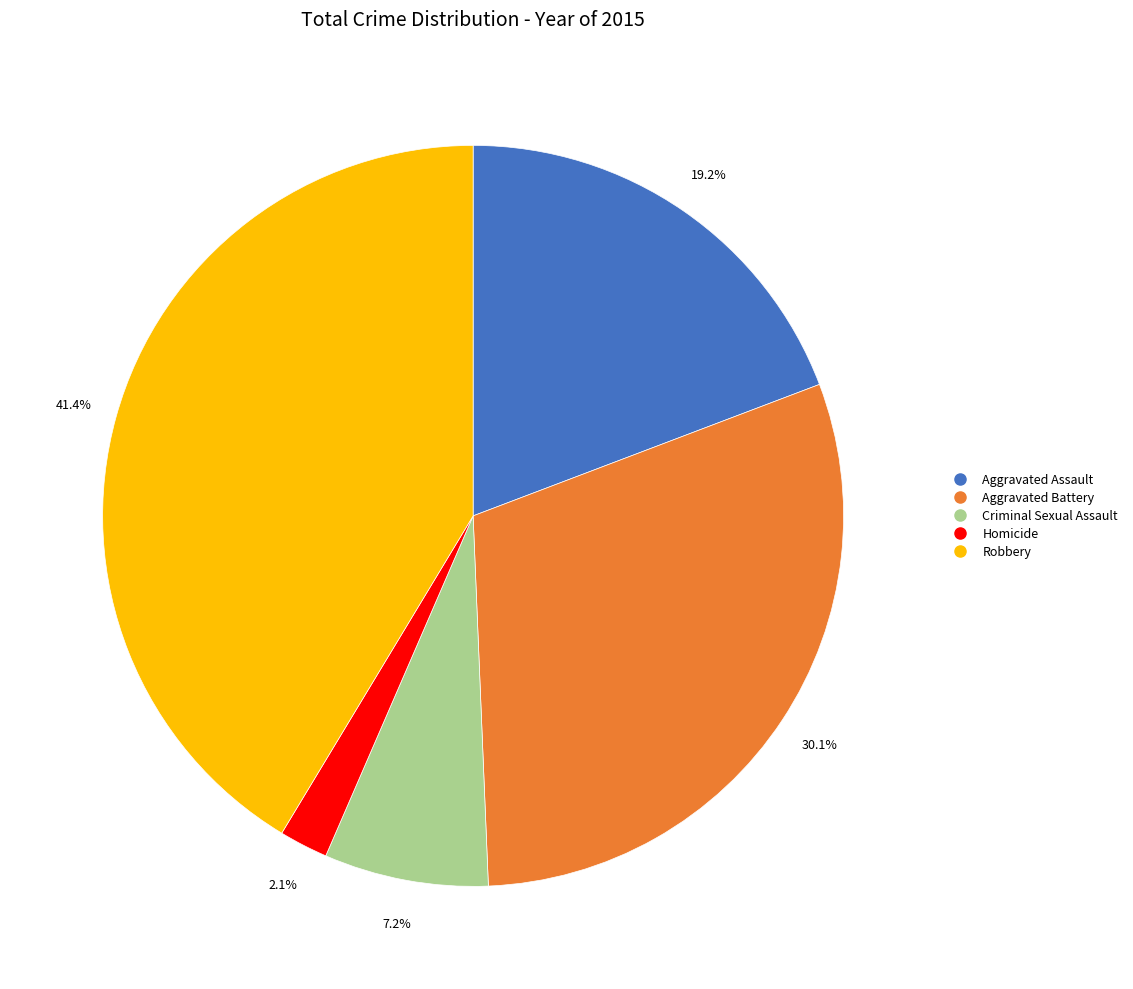

What is the total percentage of Criminal Sexual Assault and Homicide?

9.3%